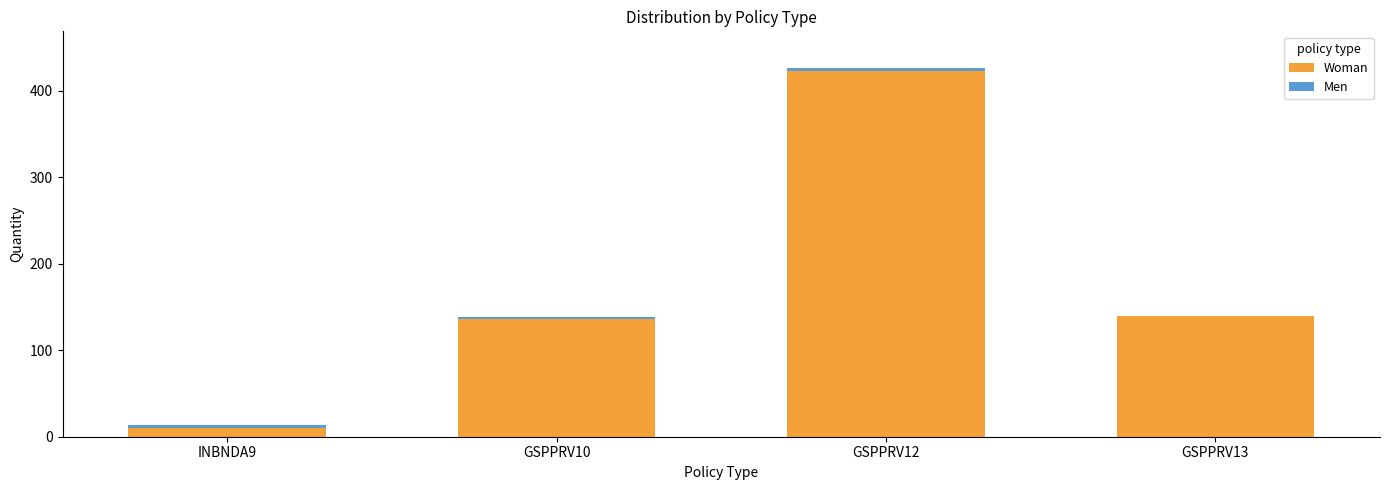

The value of Woman at GSPPRV10 is 136. True or false?

True